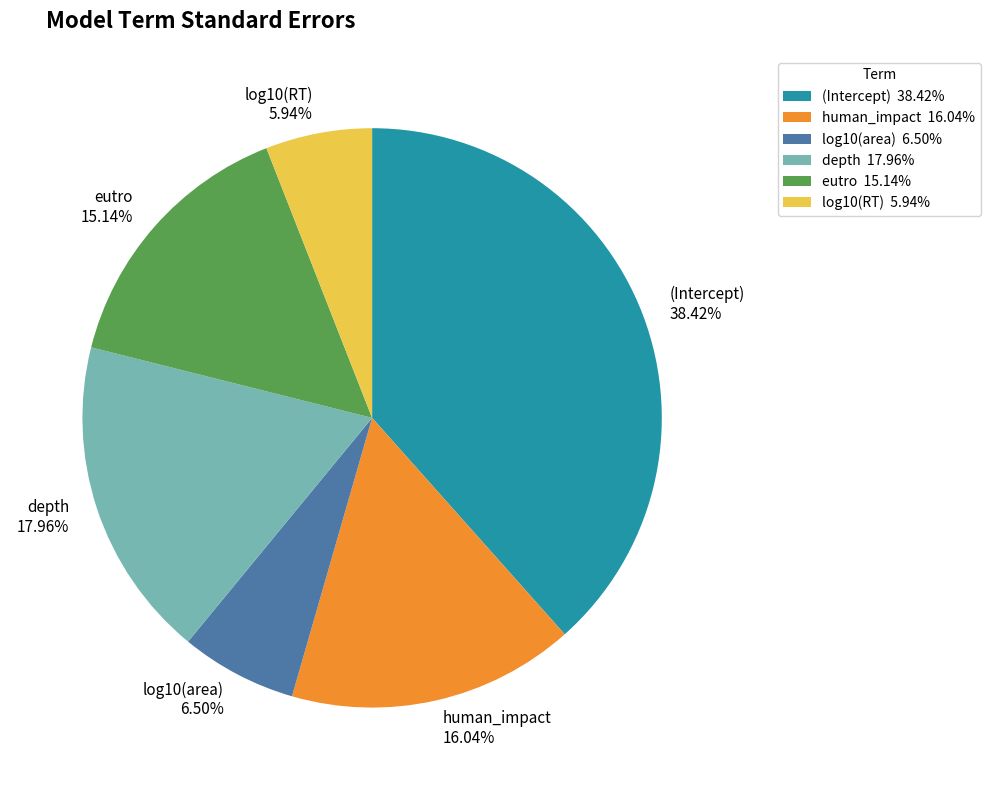

Which slice is the largest?

(Intercept)